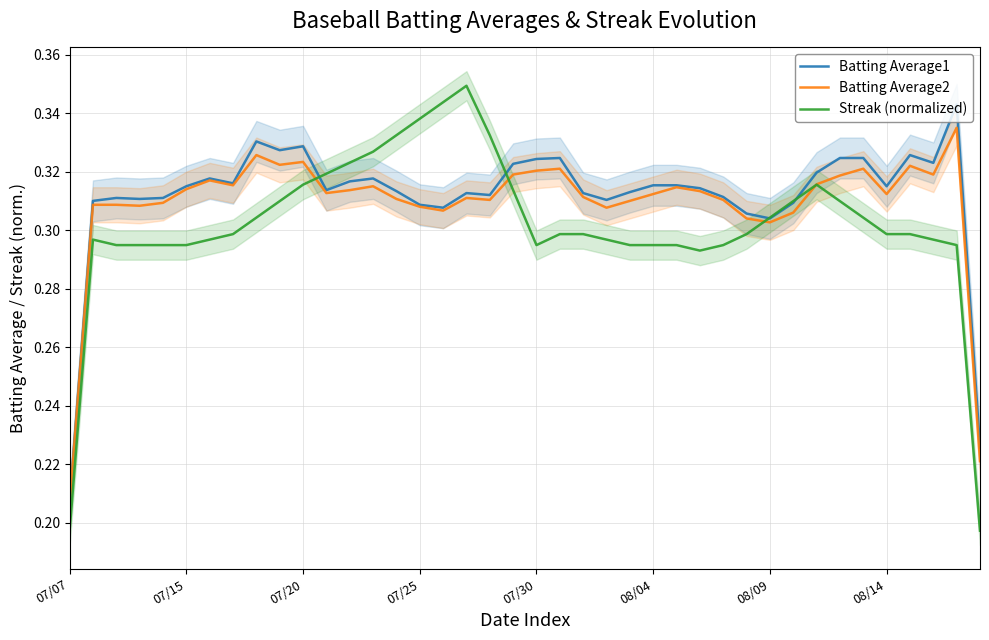

At which category is the sum across all series the highest?

17